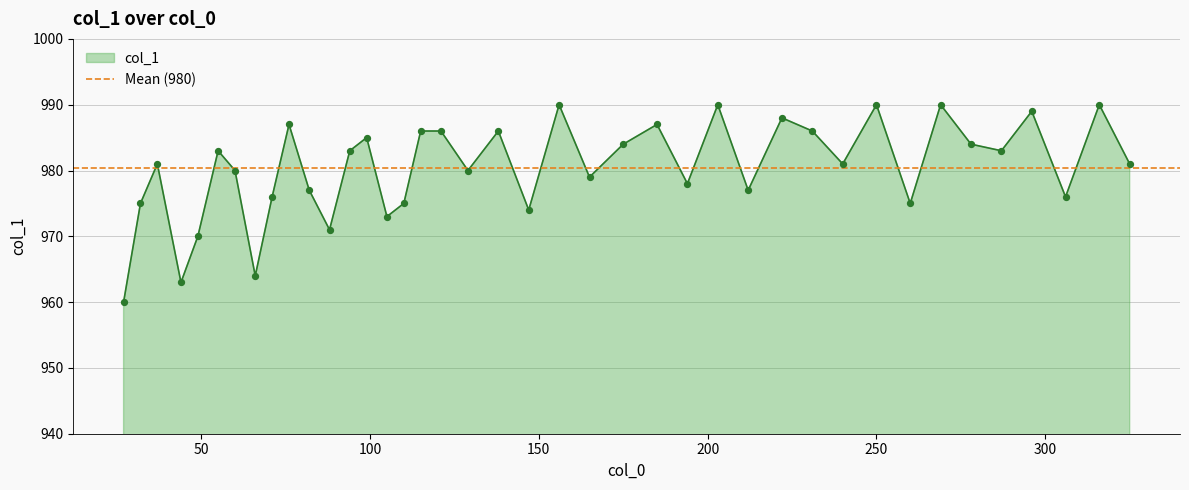

Which has a higher value, 212 or 175?

175